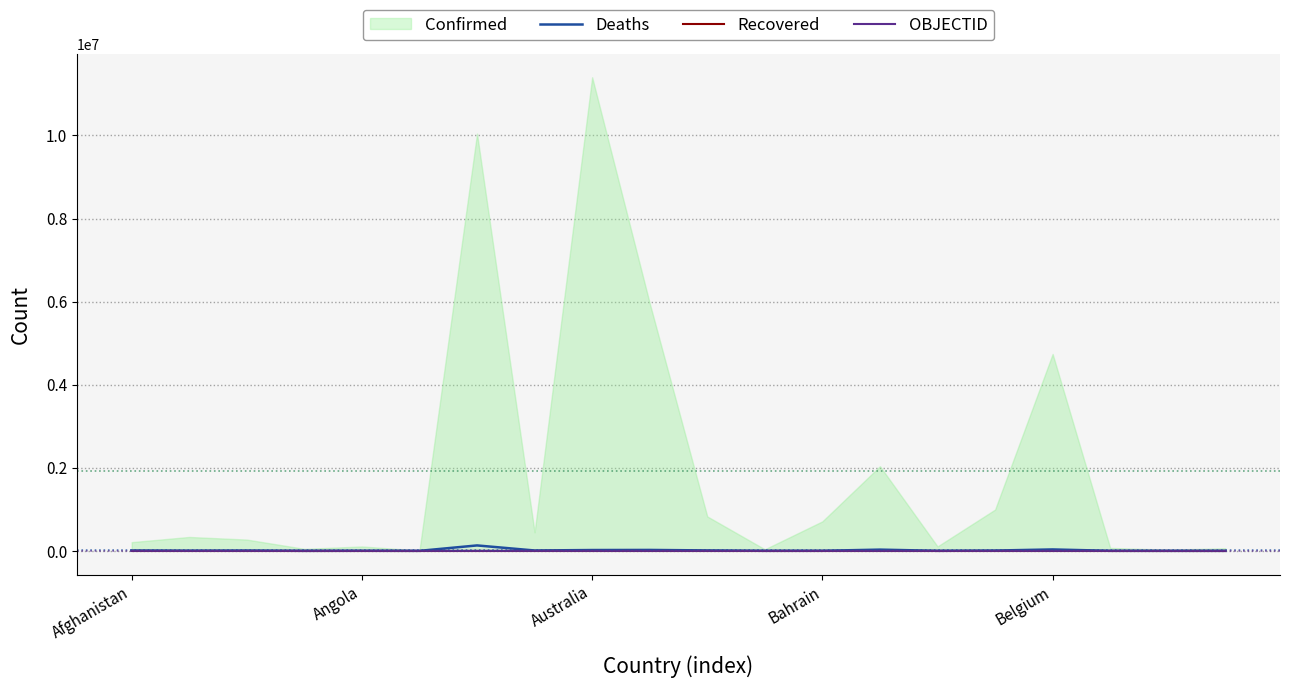

What is the difference between the OBJECTID values at 15 and 11?

4